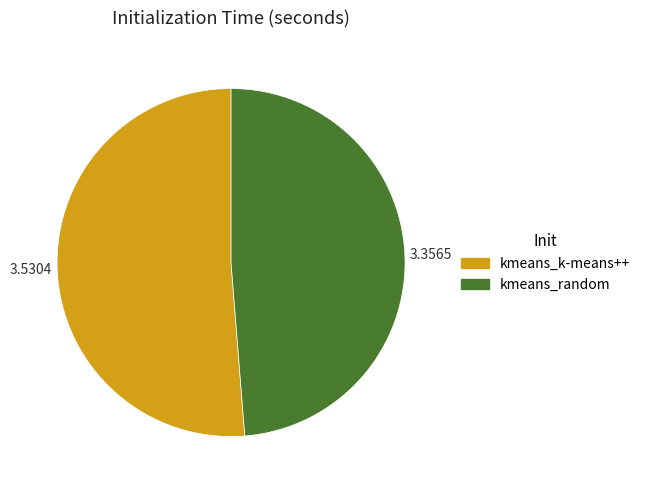

Which slice is the largest?

kmeans_k-means++